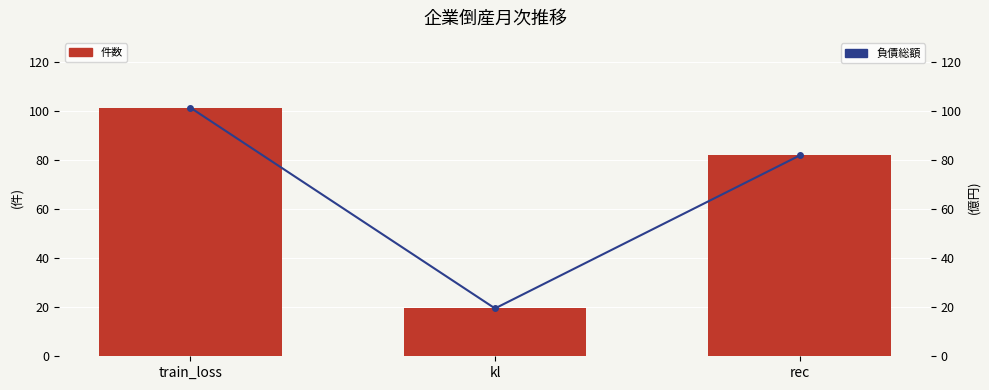

The 負債総額 series shows 34.0 at train_loss. True or false?

False